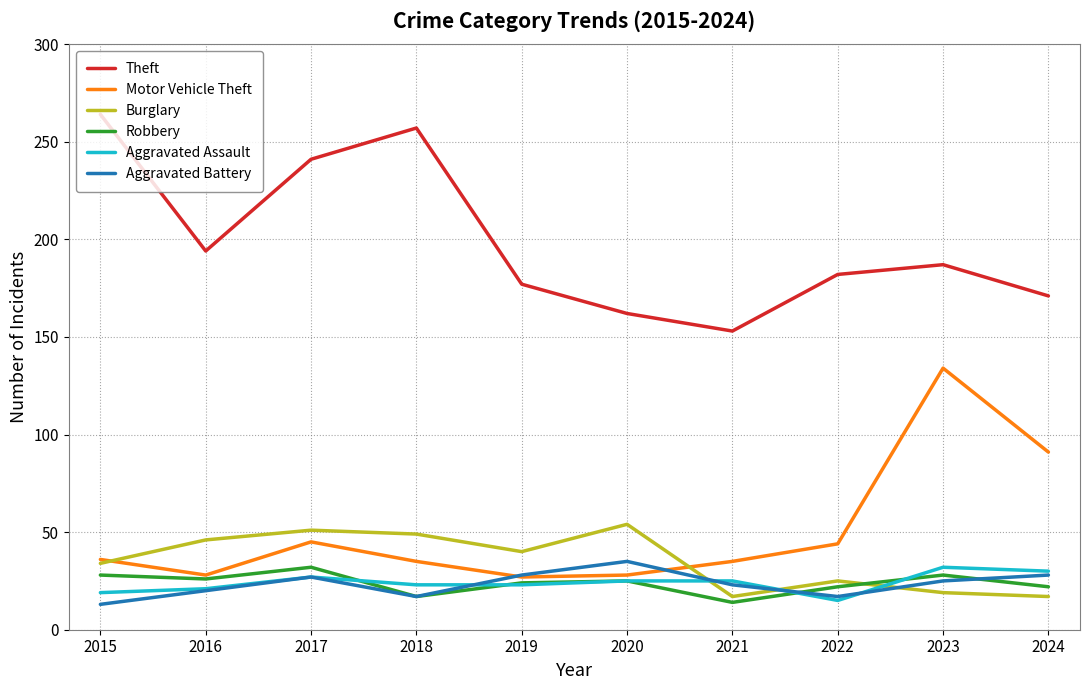

Which category has the highest value across all series?

2015